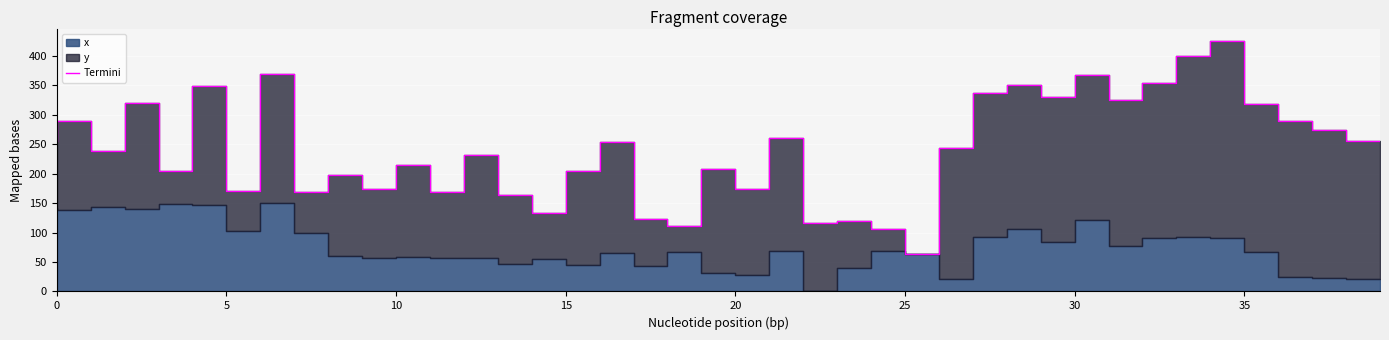

What is the label of the 15th point from the left?

14